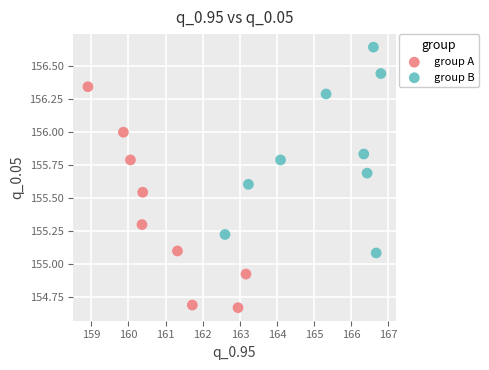

Which series has the largest Y range (max minus min)?

group A